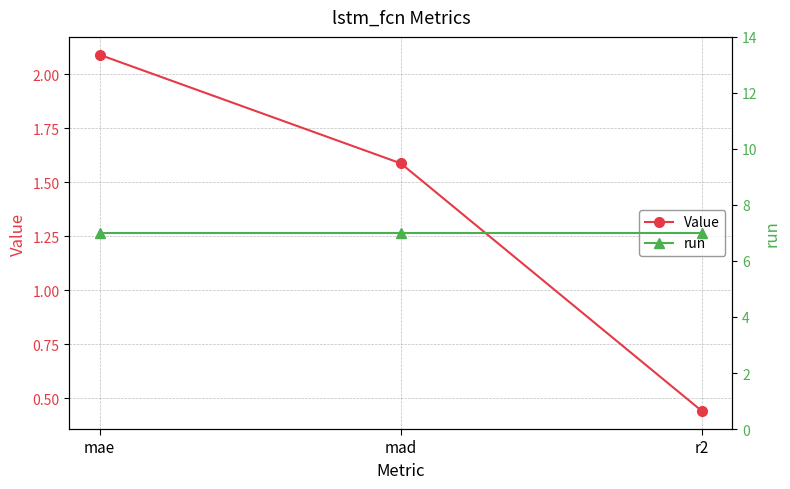

What is the greatest value displayed?

7.0